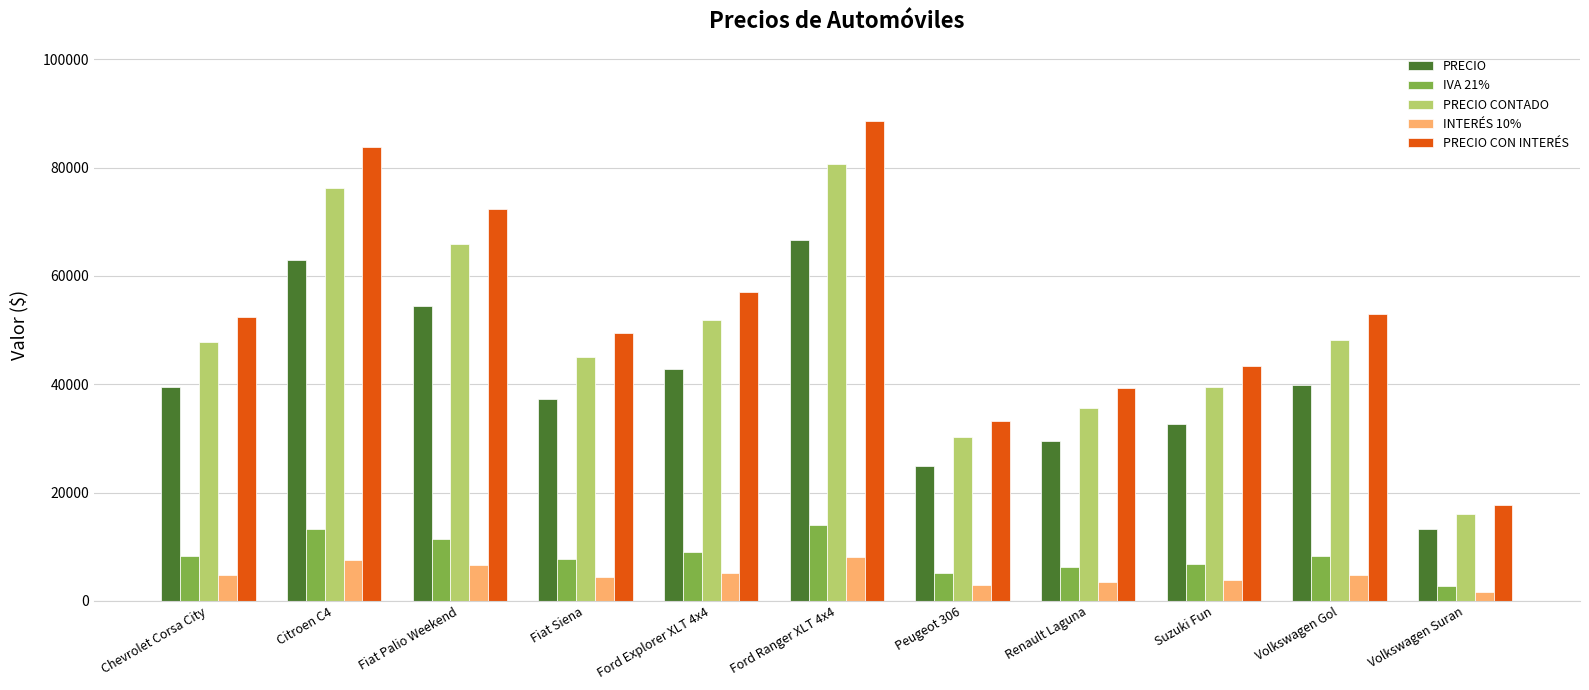

What is the label of the 5th bar from the right?

Peugeot 306